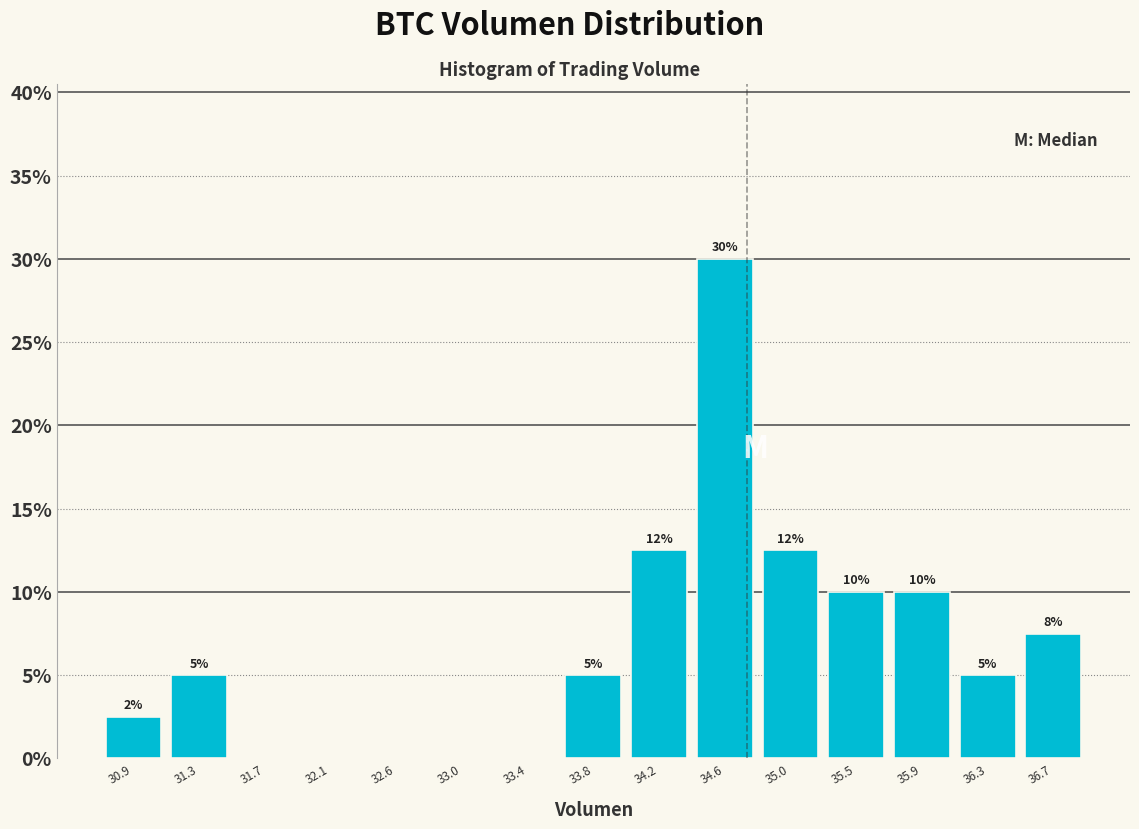

Which range on the x-axis has the tallest bar?

34.40 to 34.85